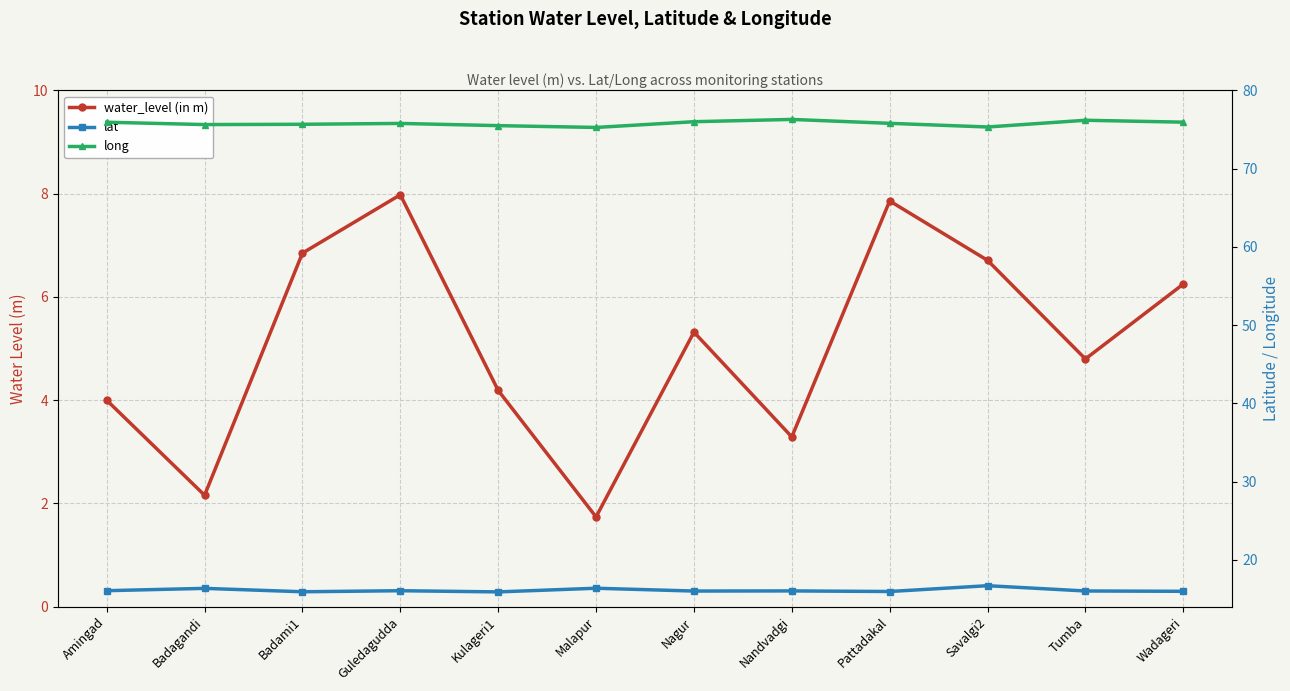

What is the spread (max minus min) of values at Nagur?

70.7